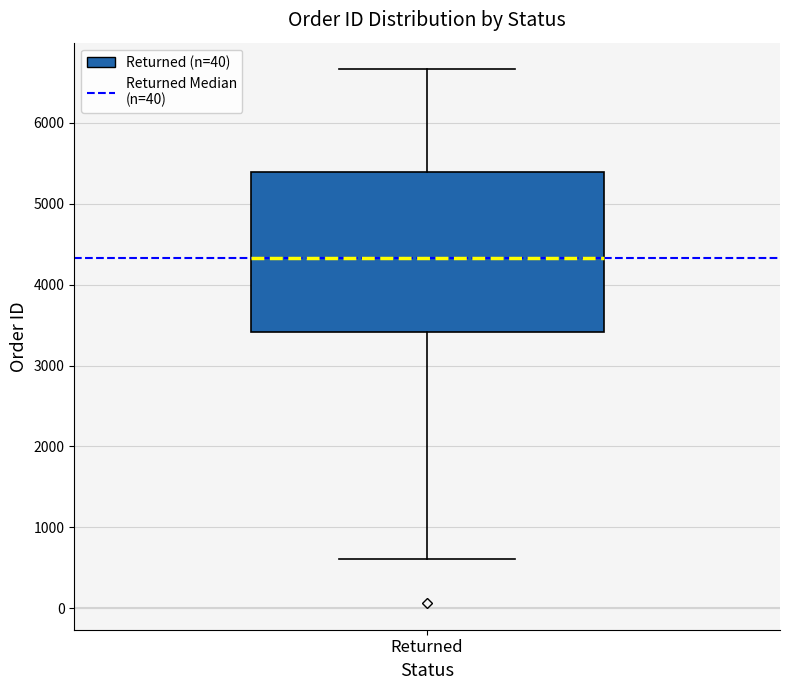

Transcribe this box plot: give where the median line is, the range the box spans, and where the two whiskers end, as read against the y-axis. The values are not printed on the chart, so give them approximately, as read against the axis.

median 4300, box 3400 to 5400, whiskers 600 to 6700